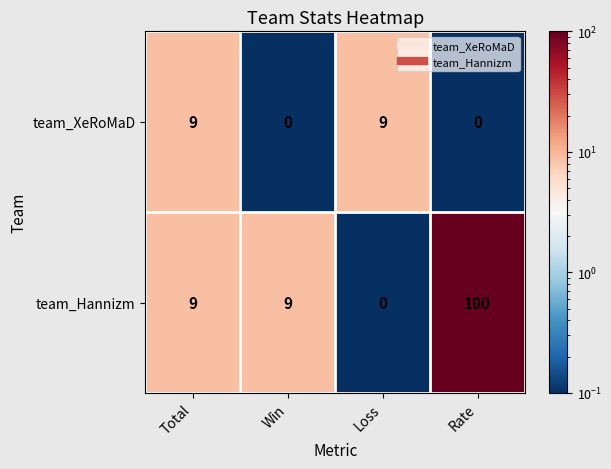

What is the highest value of the team_XeRoMaD series?

9